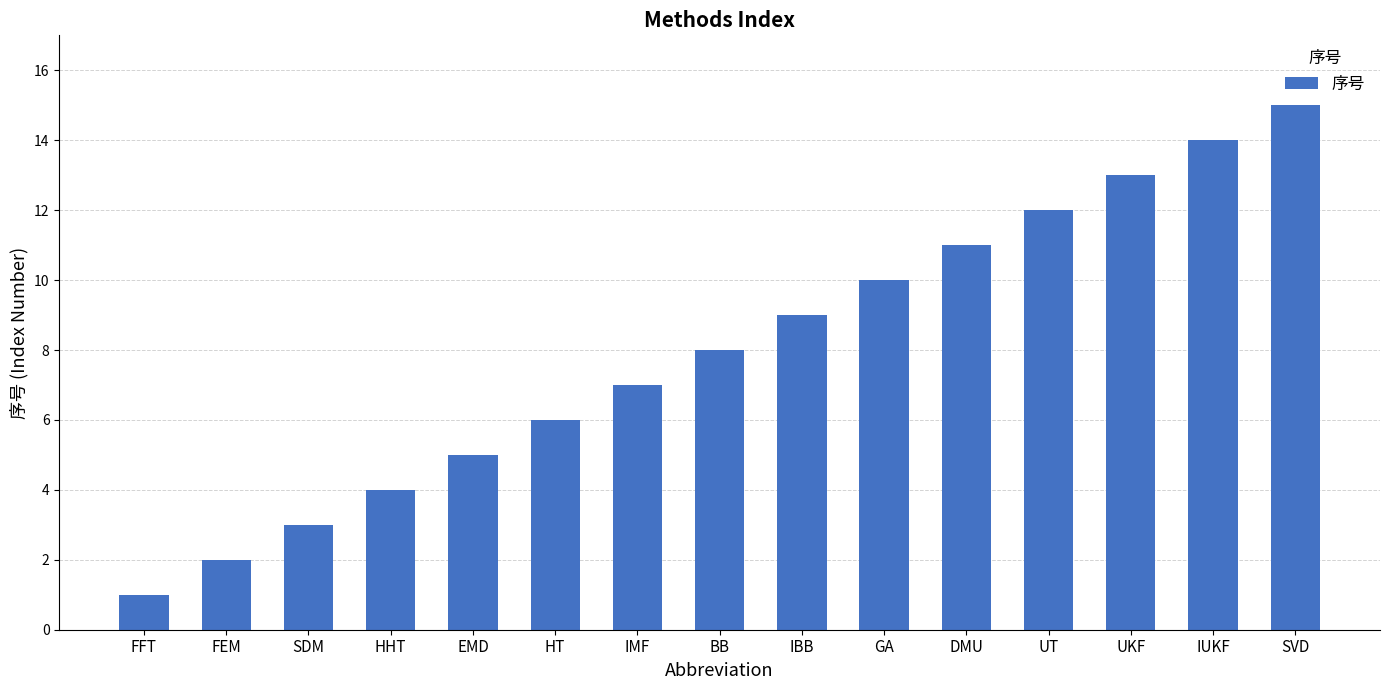

What is the difference between the values at EMD and IUKF?

9